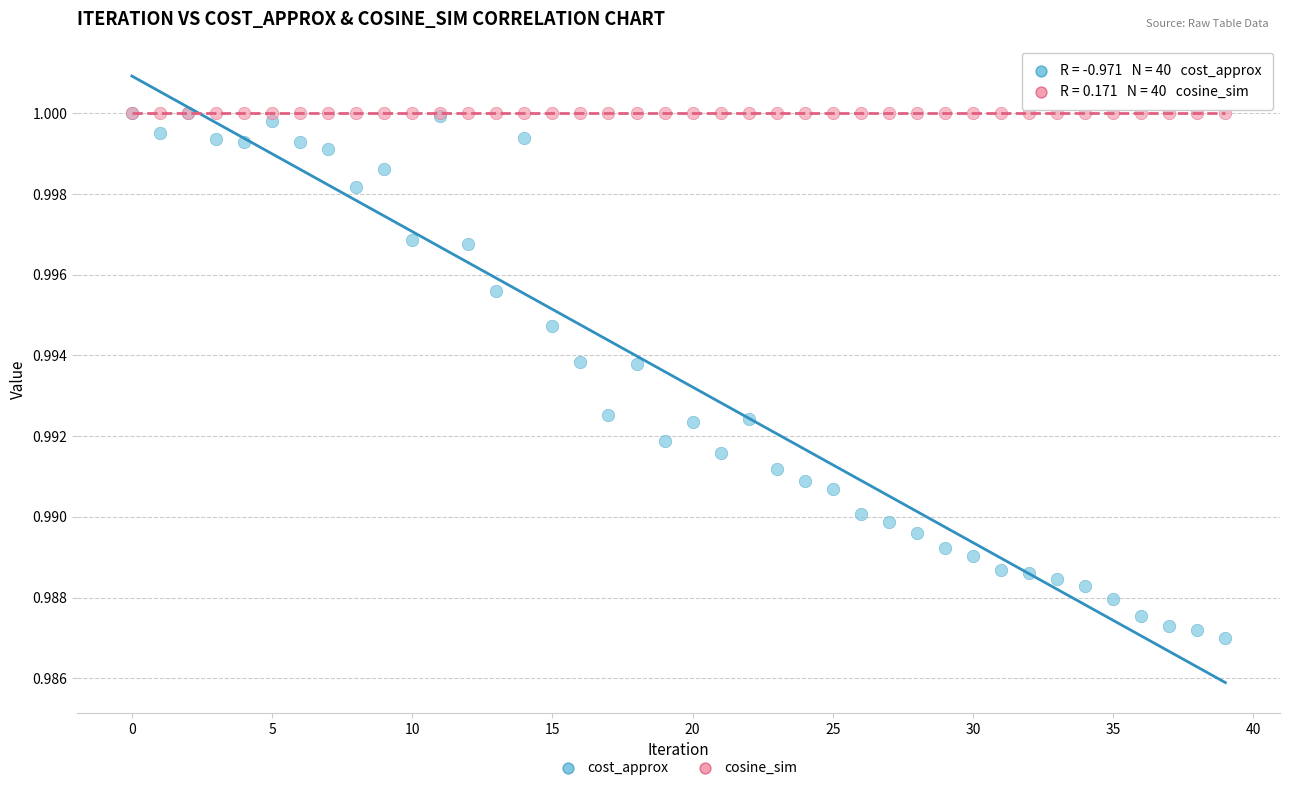

Which series has the largest Y range (max minus min)?

cost_approx